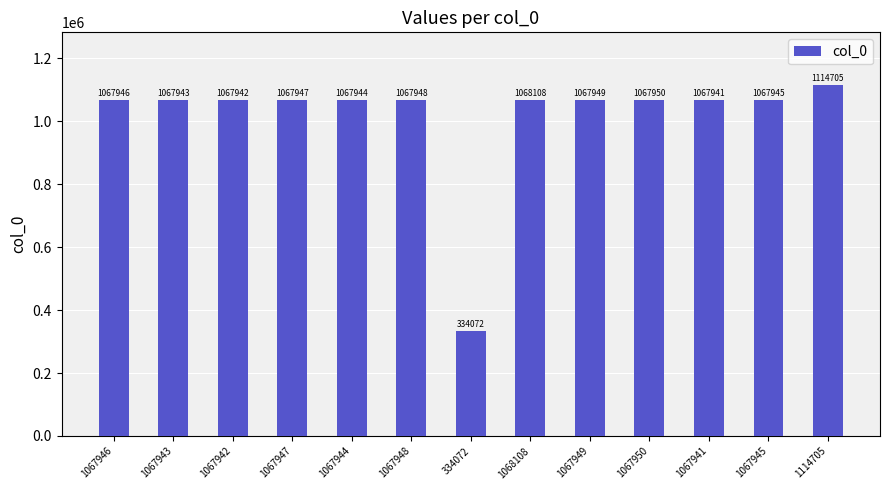

Reading right to left, list all the values displayed in this chart.

1114705=1114705	1067945=1067945	1067941=1067941	1067950=1067950	1067949=1067949	1068108=1068108	334072=334072	1067948=1067948	1067944=1067944	1067947=1067947	1067942=1067942	1067943=1067943	1067946=1067946